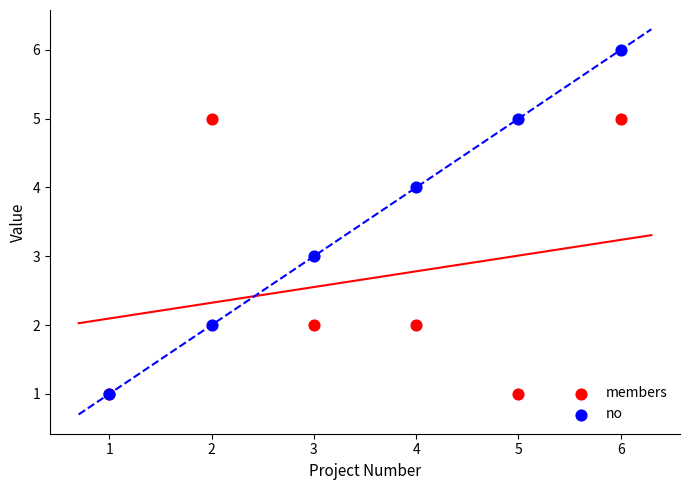

What are all the series names shown in the legend?

members, no